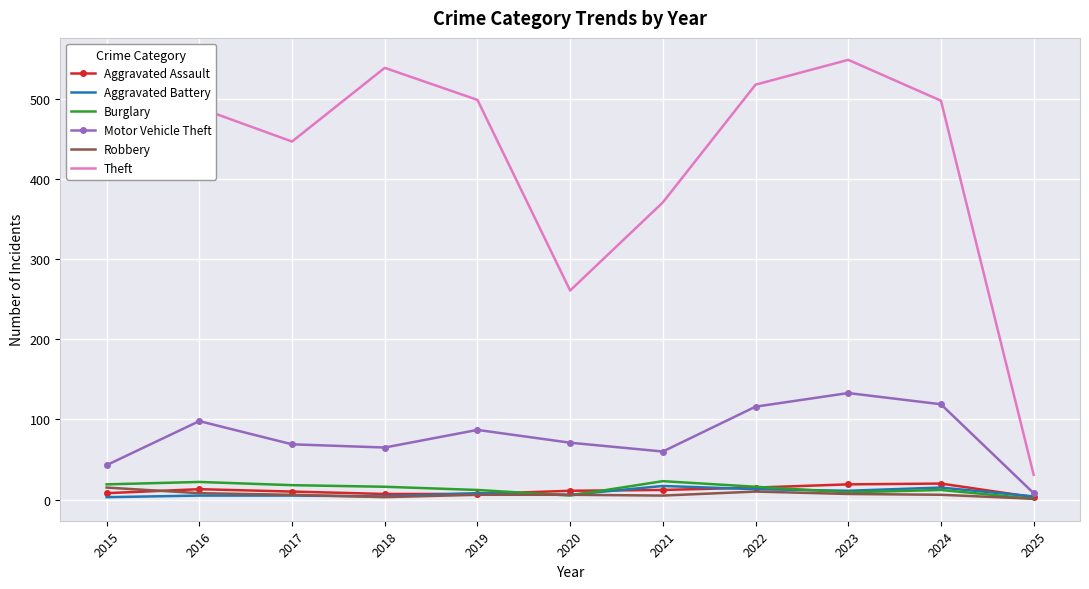

True or false: Robbery has more than 0 points higher than both neighbors.

True